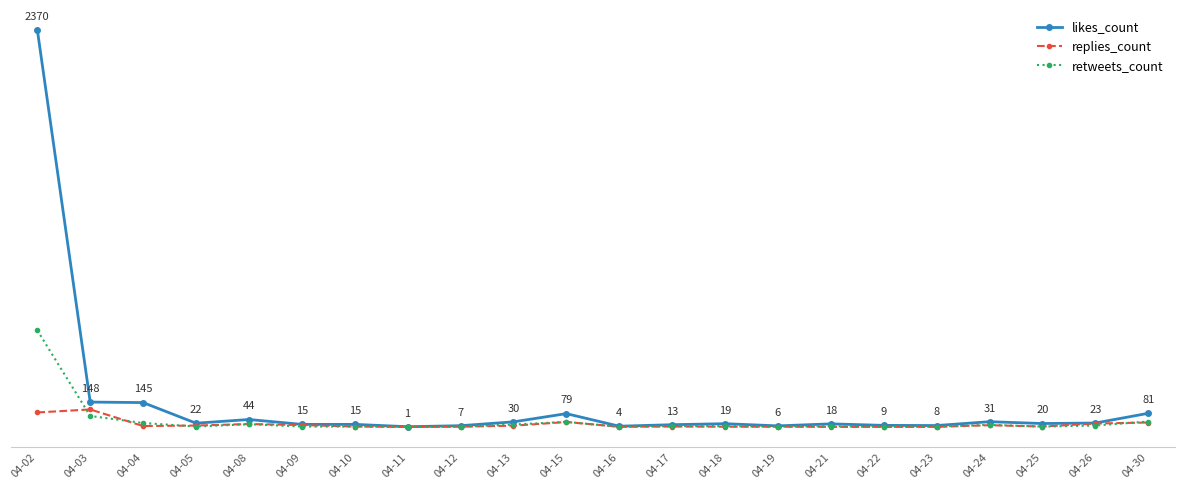

What is the spread (max minus min) of values at 04-22?

9